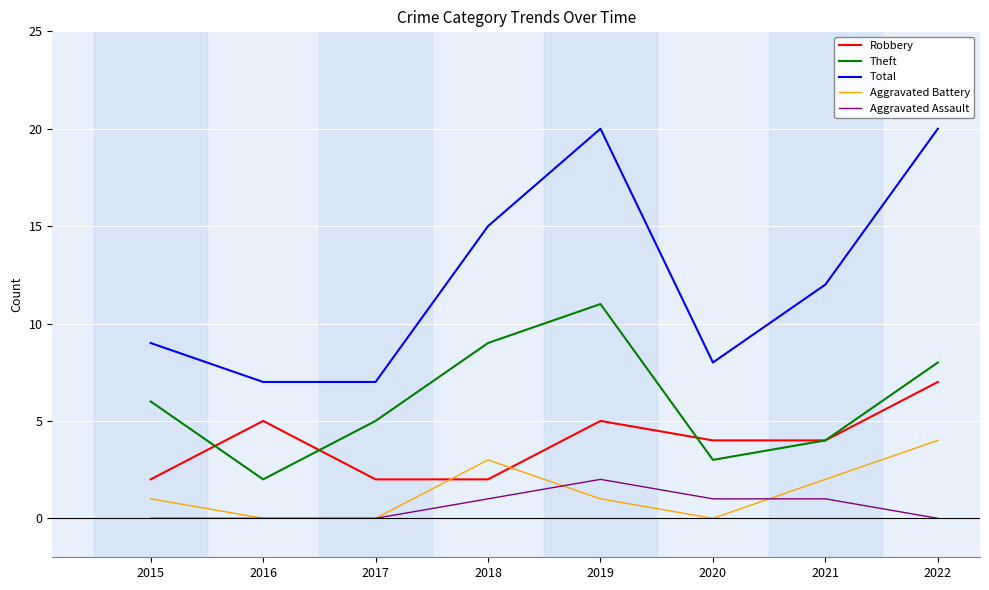

Which series has the largest total across all categories?

Total